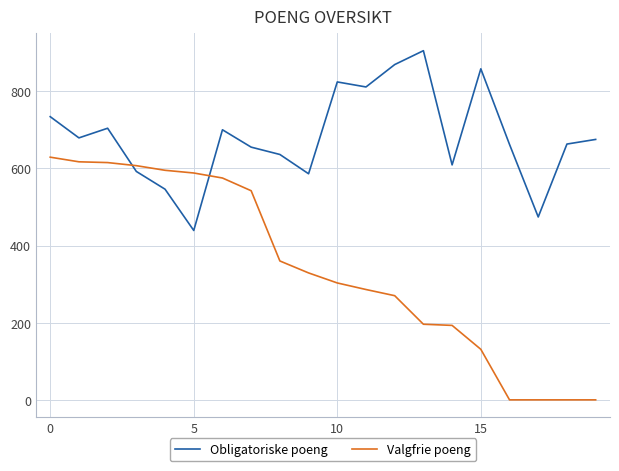

Which series has the widest spread of values?

Valgfrie poeng